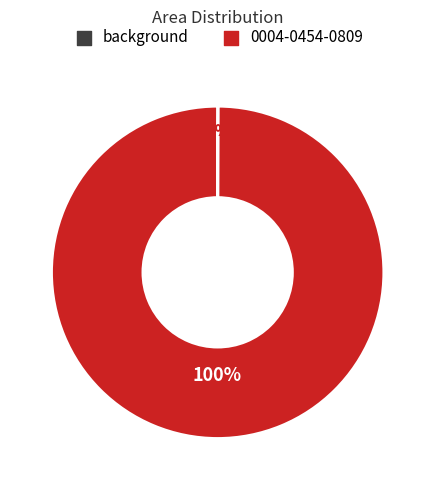

To the nearest percent, what is the difference between the largest and smallest slice percentages?

100%